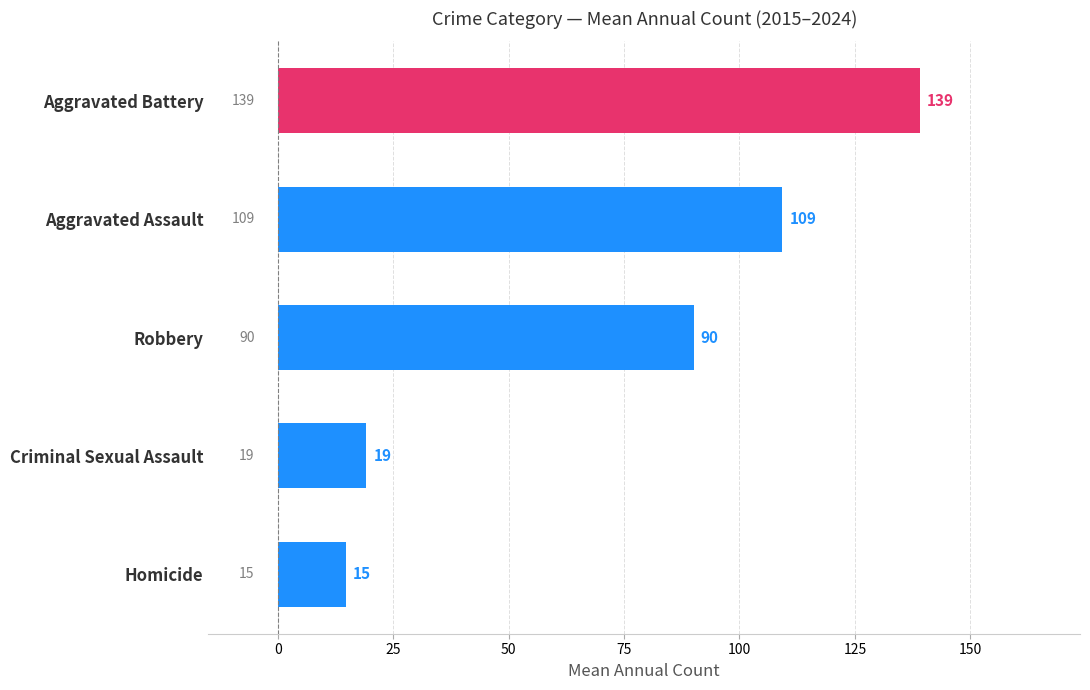

Is it true that the value at Robbery is 90.1?

True